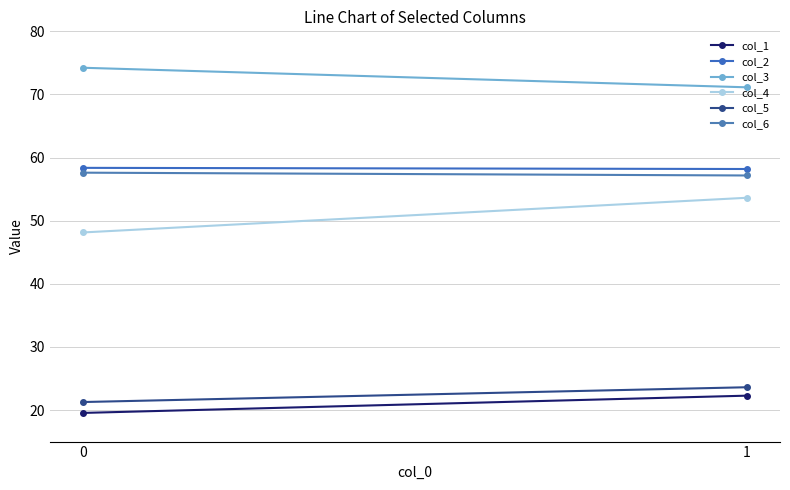

What is the sum of all col_4 values?

101.8